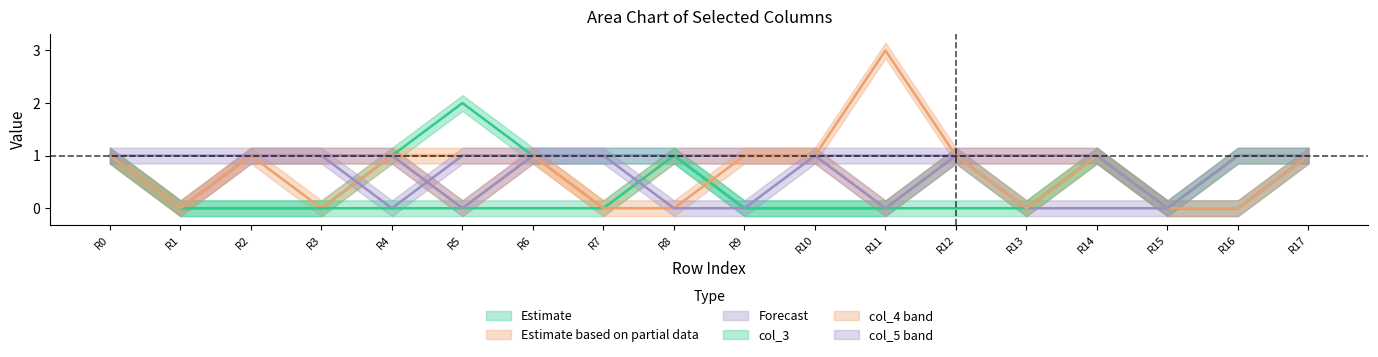

Which category has the highest value across all series?

R11